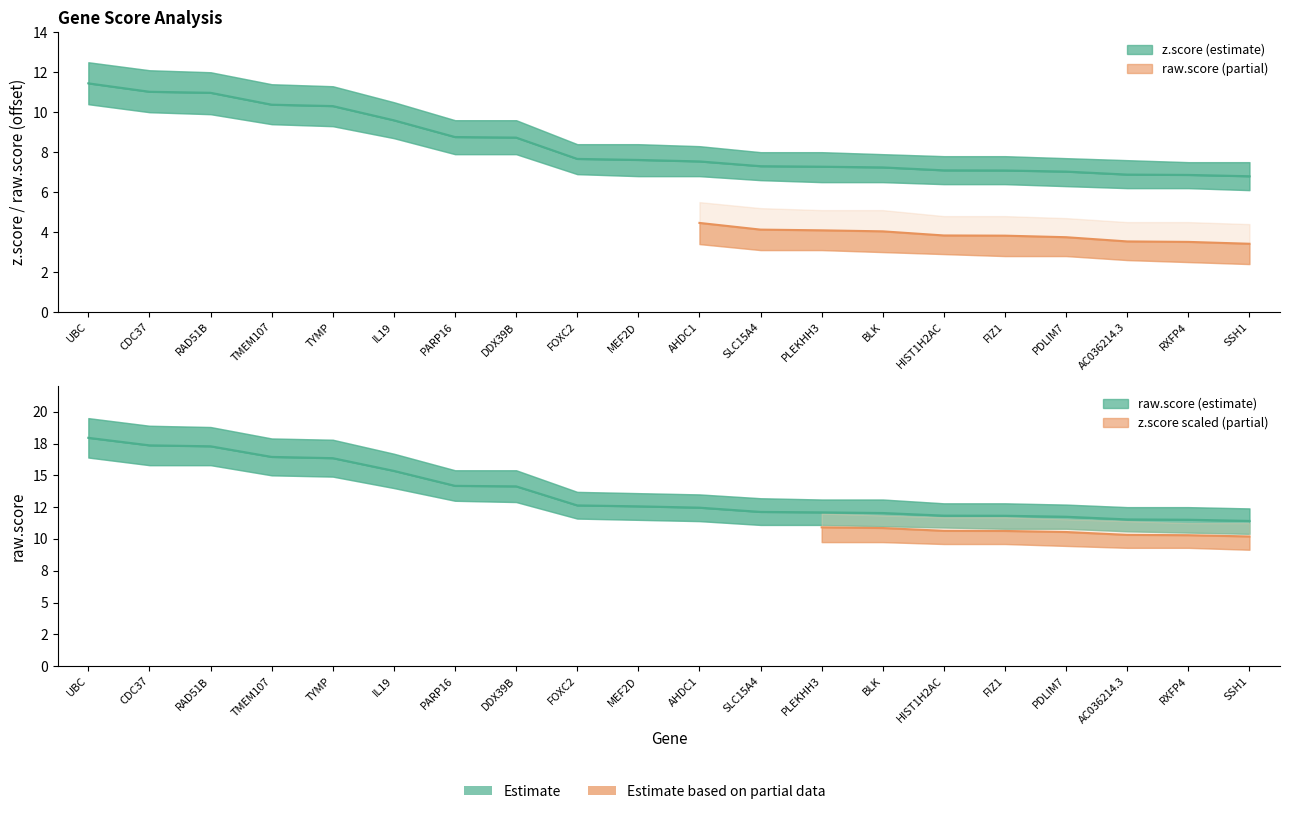

The z.score series shows 10.3 at TYMP. True or false?

True